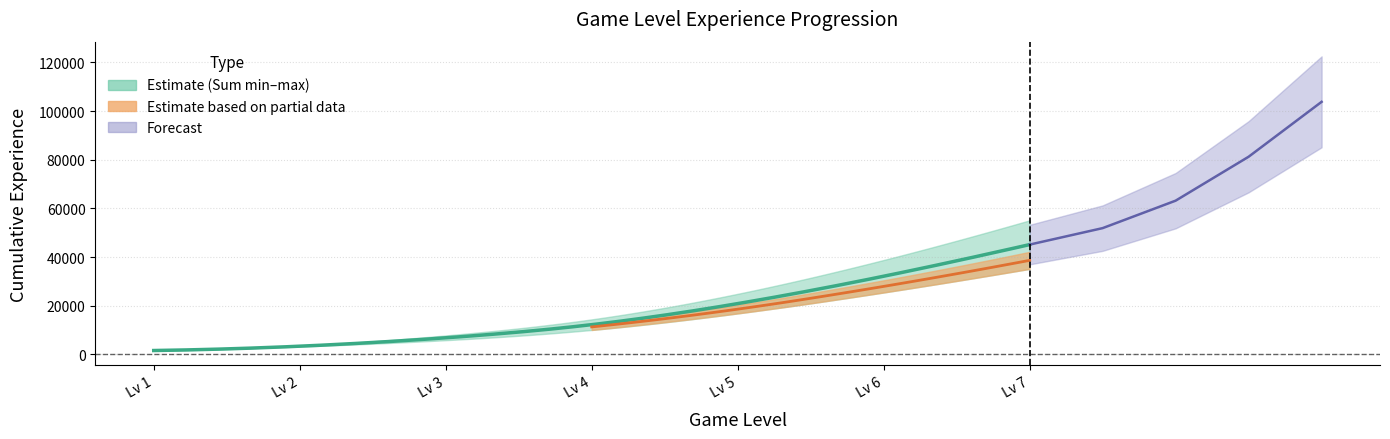

Which category has the lowest value across all series?

1